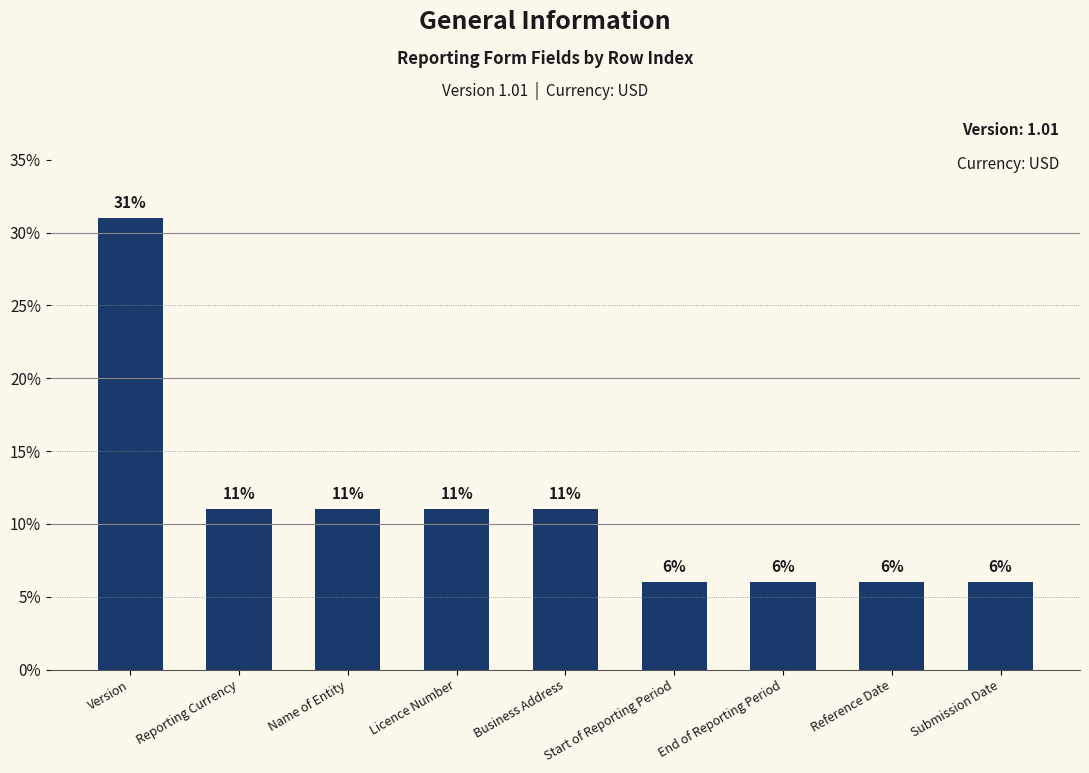

The value at Reporting Currency is 11. True or false?

True